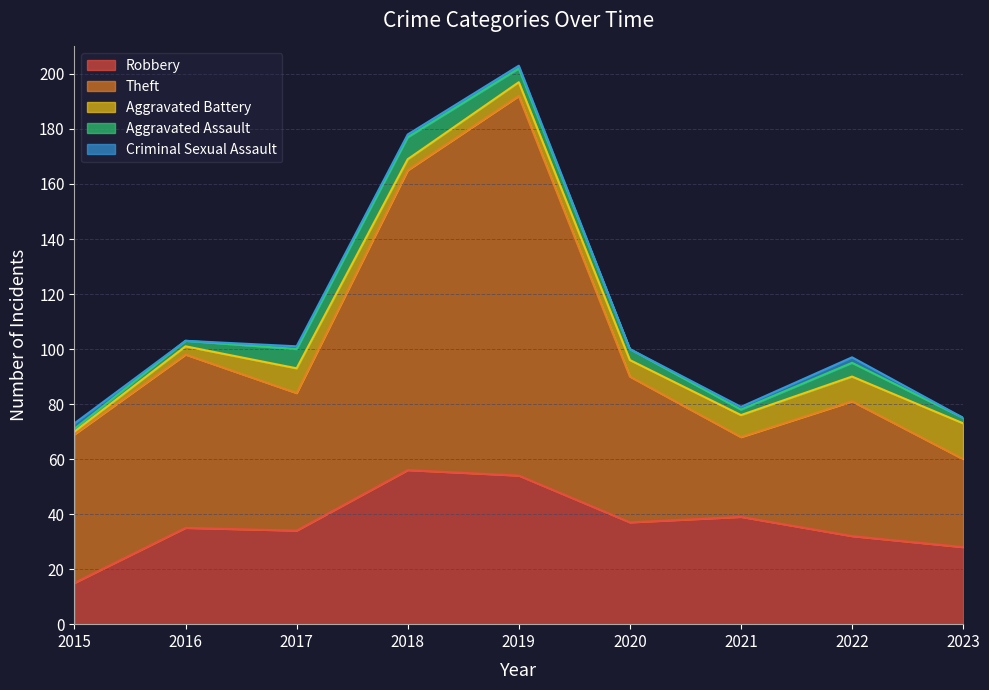

How many interior local peaks does the Theft series have?

3